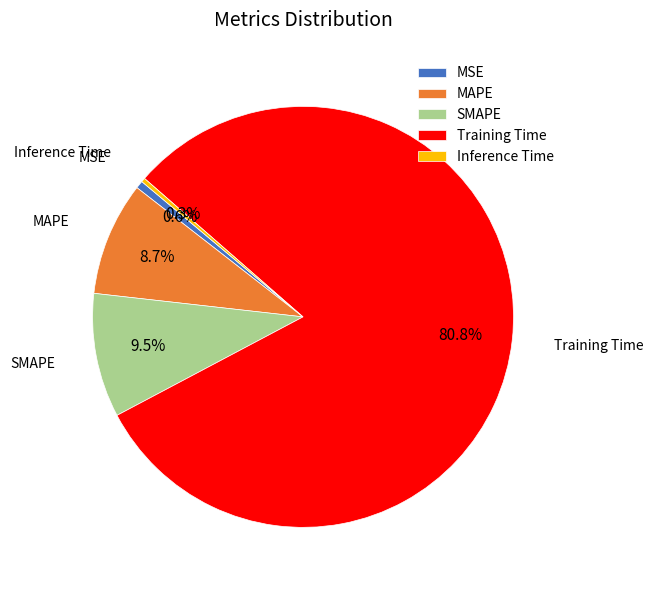

Combined, do Inference Time and MAPE account for over 50%?

No